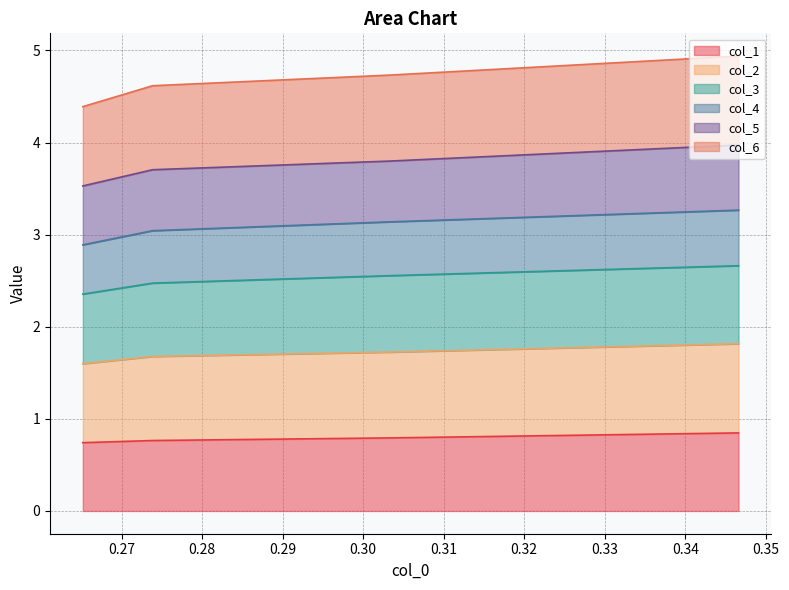

True or false: col_3 has more than 0 points higher than both neighbors.

False